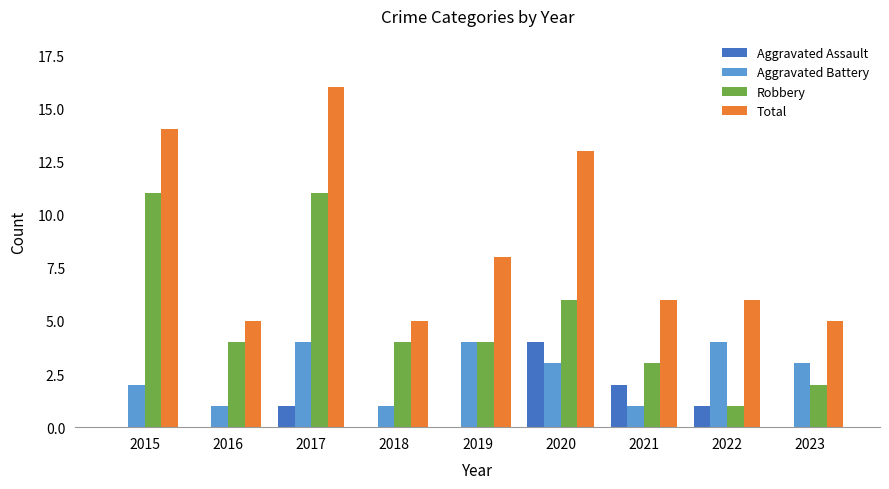

Which category has the highest value across all series?

2017